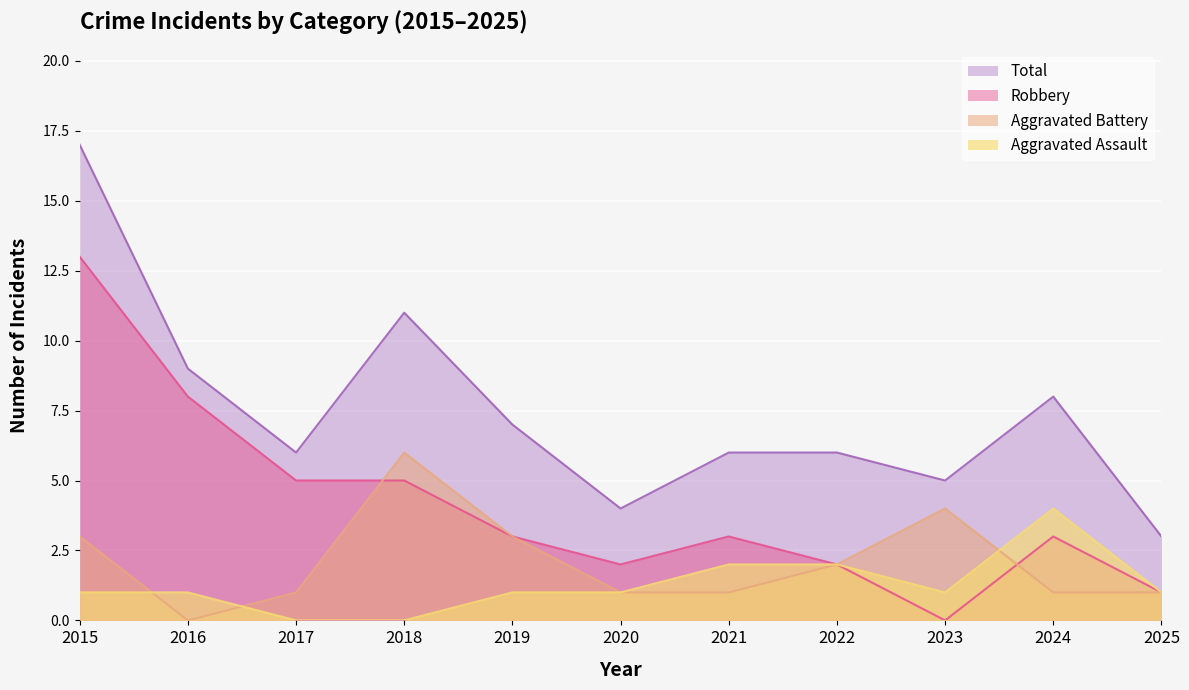

What is the sum of all Aggravated Assault values?

14